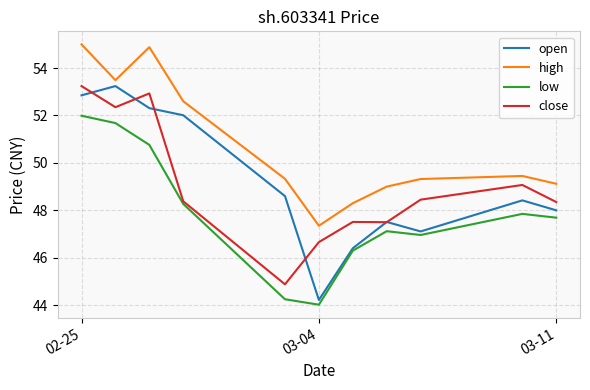

True or false: open and high cross at least once.

False